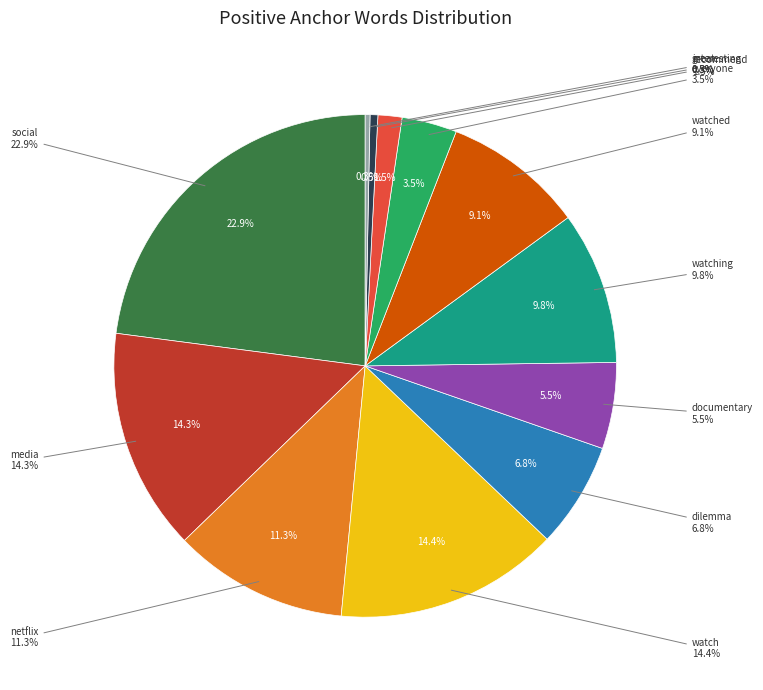

The documentary slice represents 17% of the pie. True or false?

False